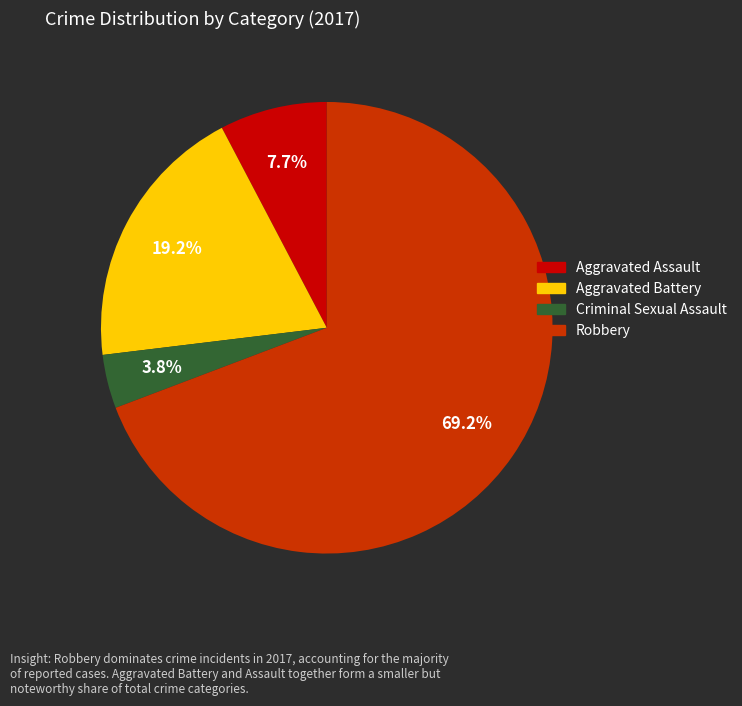

Count the number of slices in the pie.

4